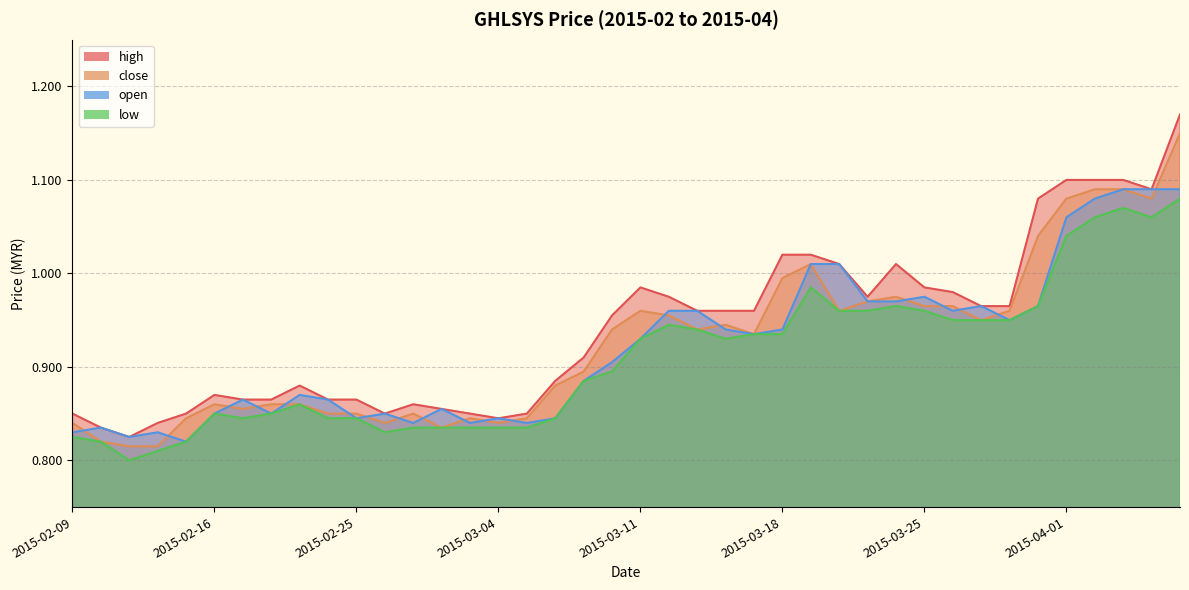

At which category does the chart reach its peak across all series?

2015-04-07